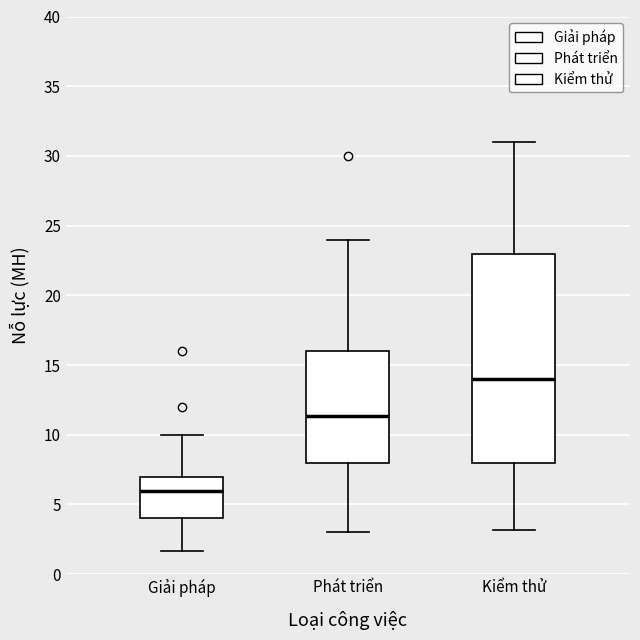

Comparing the boxes themselves (not the whiskers), which one is the tallest?

Kiểm thử